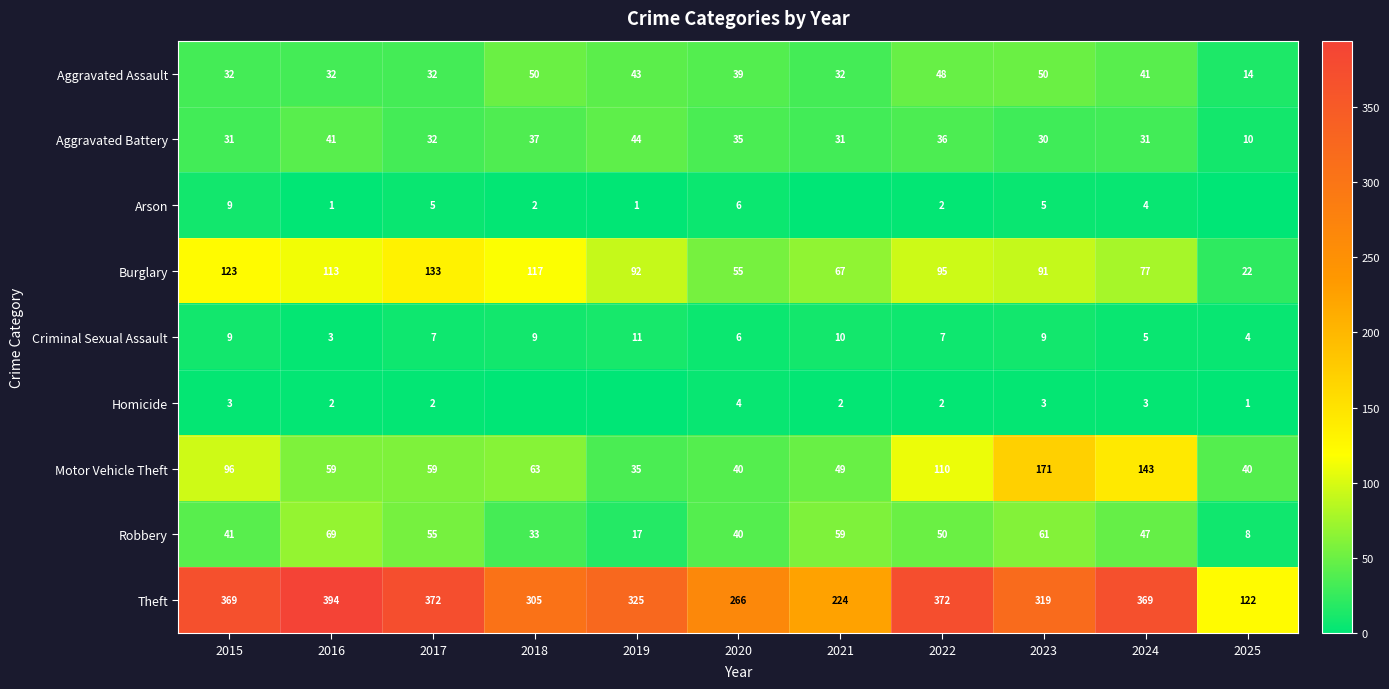

How many values in the Criminal Sexual Assault series are below 7?

4